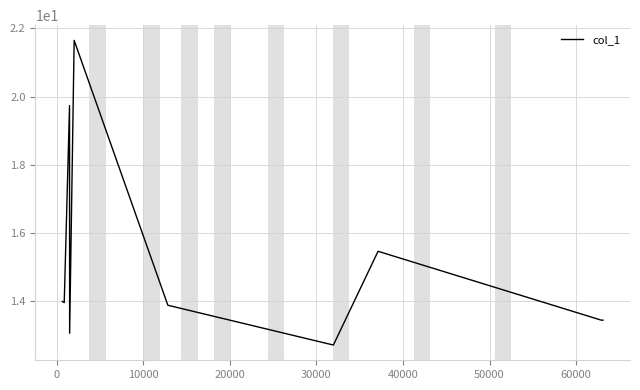

How many values exceed 13?

10